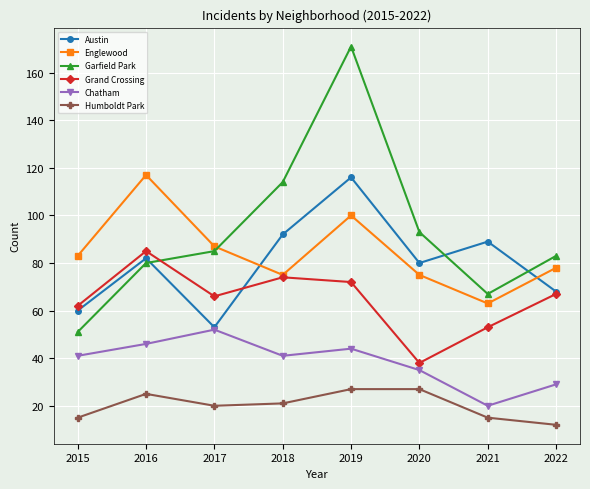

How many lines are shown in the chart?

6